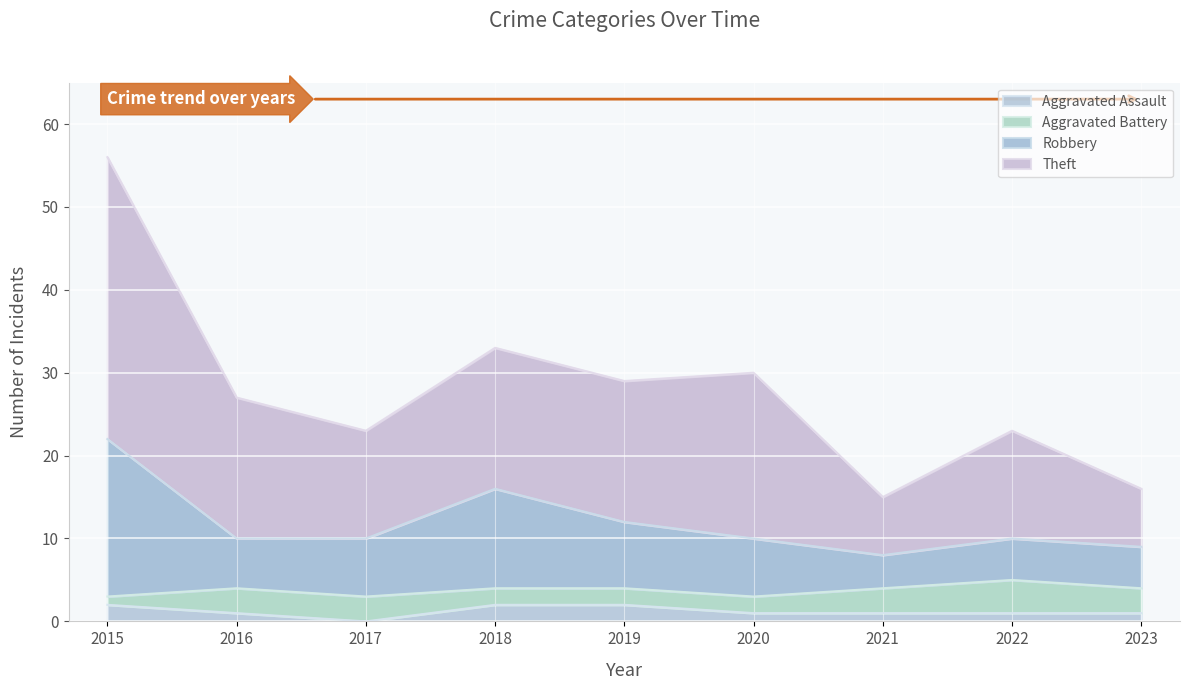

What is the total value across all series at 2020?

30